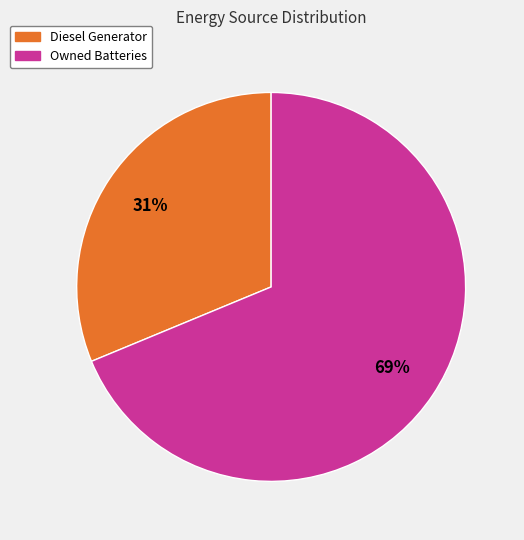

What is the smallest slice in the pie chart?

Diesel Generator